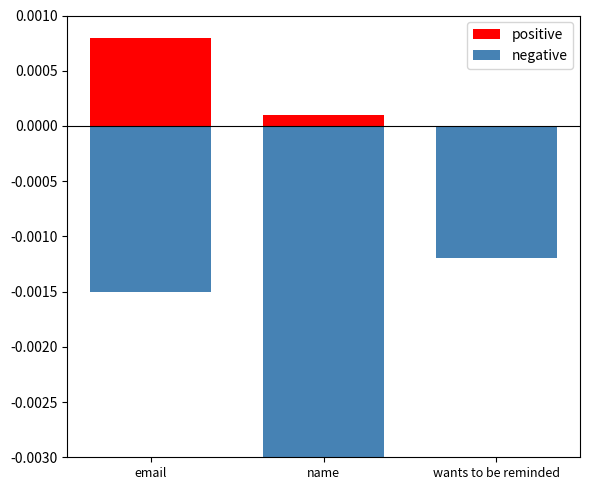

At which category is the sum across all series the highest?

email